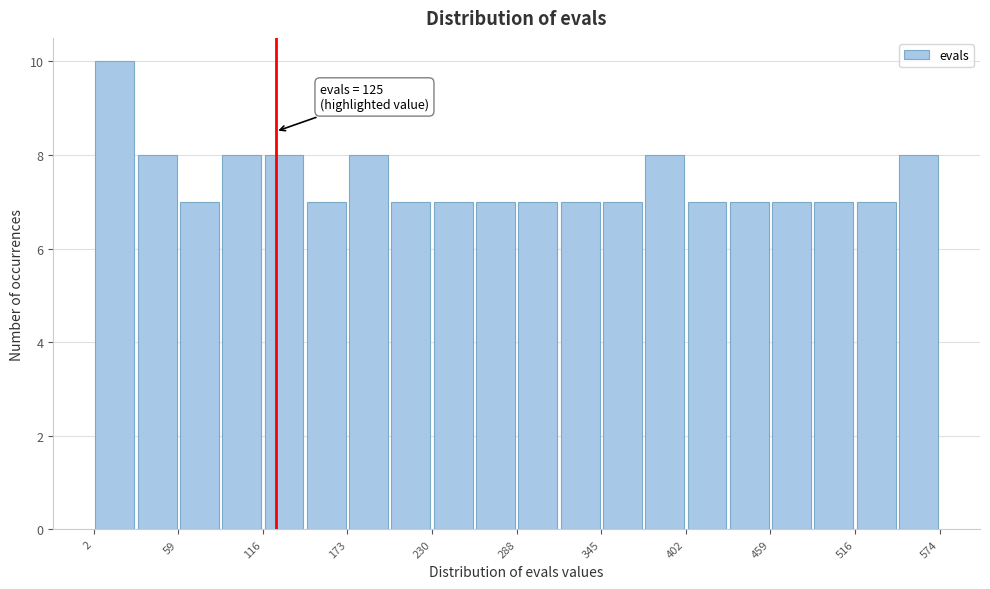

Read against the x-axis, roughly where is the centre of the tallest bar?

20